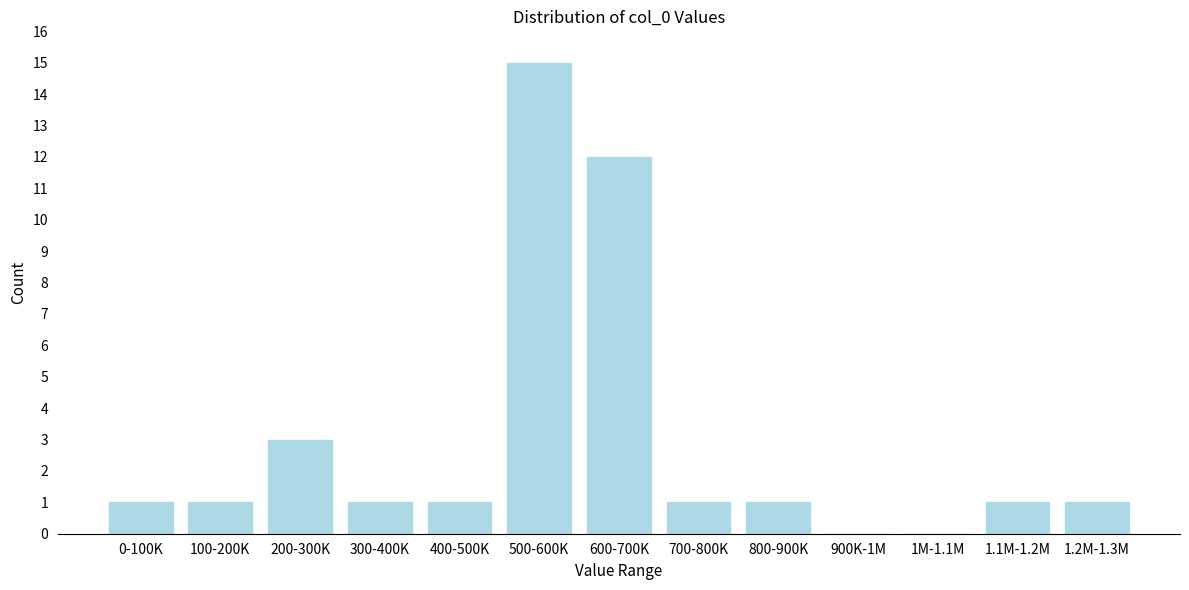

Reading left to right, extract all data points from this chart.

0-100K=1	100-200K=1	200-300K=3	300-400K=1	400-500K=1	500-600K=15	600-700K=12	700-800K=1	800-900K=1	900K-1M=0	1M-1.1M=0	1.1M-1.2M=1	1.2M-1.3M=1